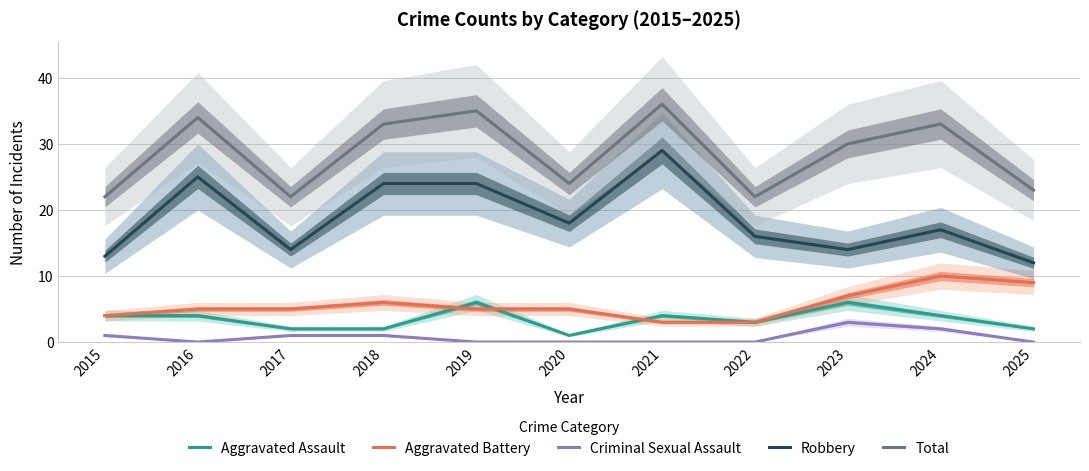

Rank the series by their maximum value, from lowest to highest.

Criminal Sexual Assault, Aggravated Assault, Aggravated Battery, Robbery, Total